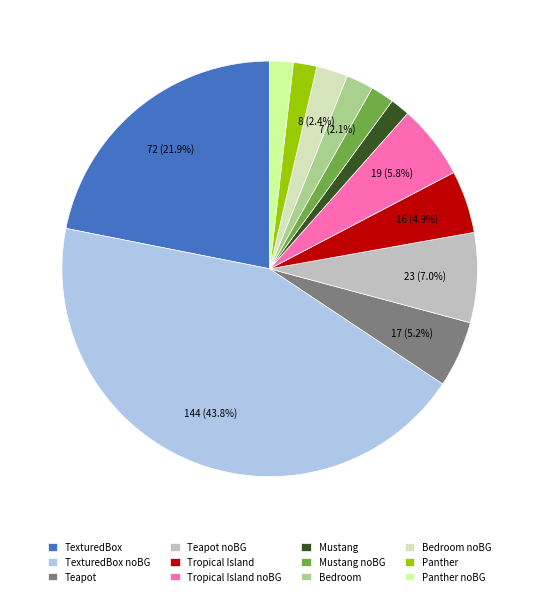

Between Panther noBG and TexturedBox, which is larger?

TexturedBox